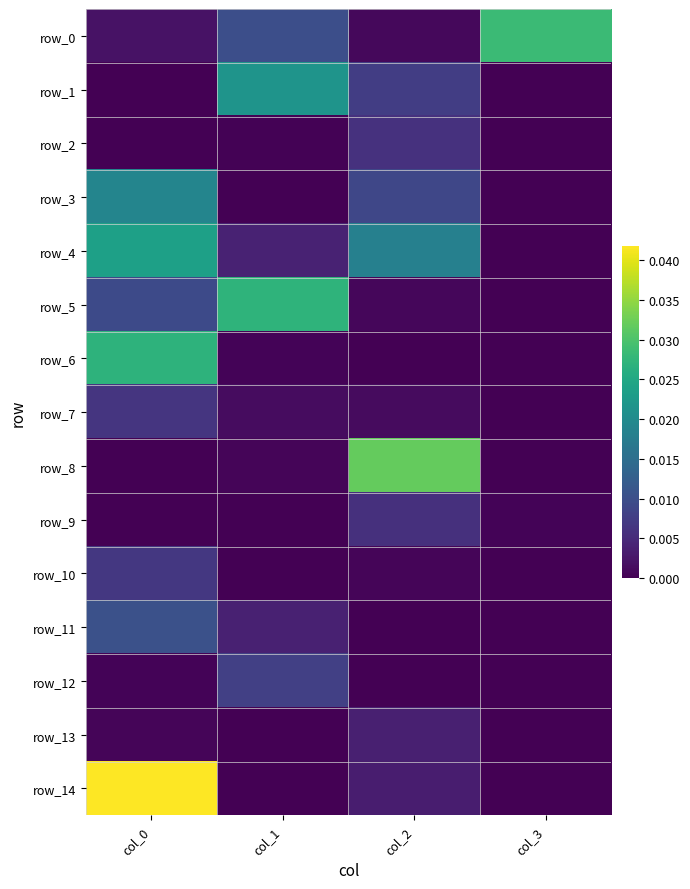

True or false: row_9 has a value of 0.0 at col_0.

False